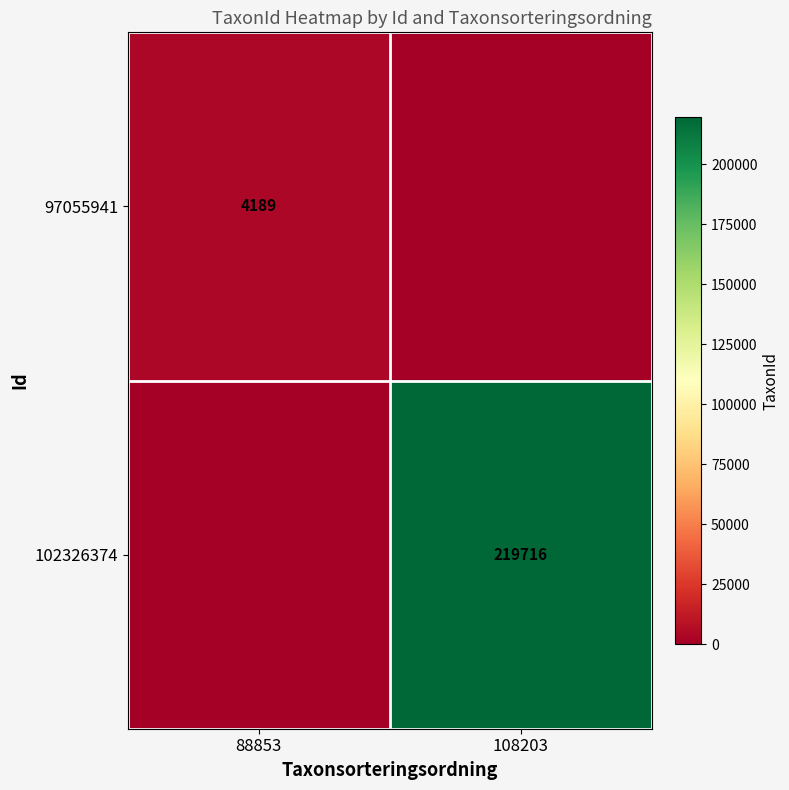

What is the total value across all series at 88853?

4189